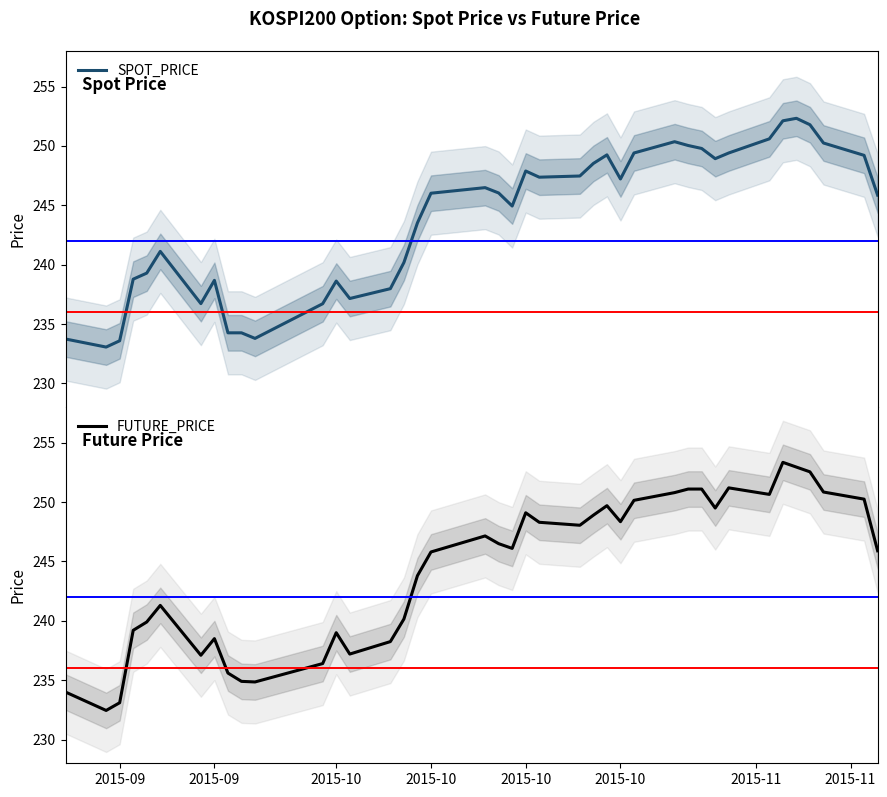

What is the minimum value for SPOT_PRICE?

233.1